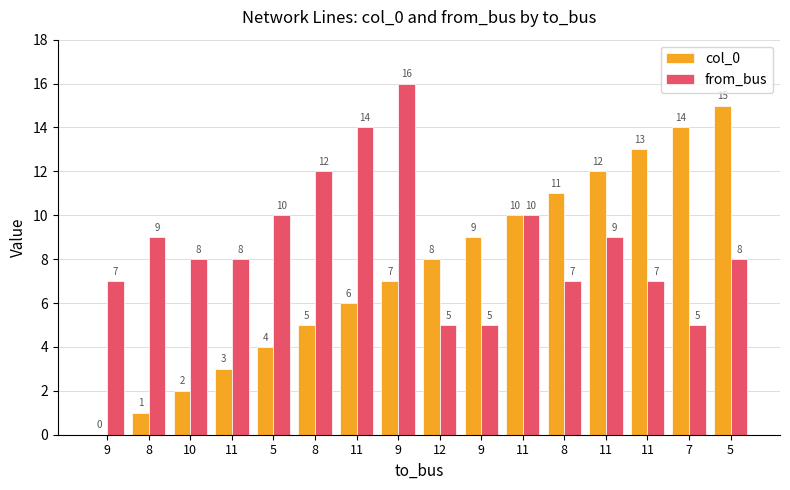

Count the number of data series in this chart.

2